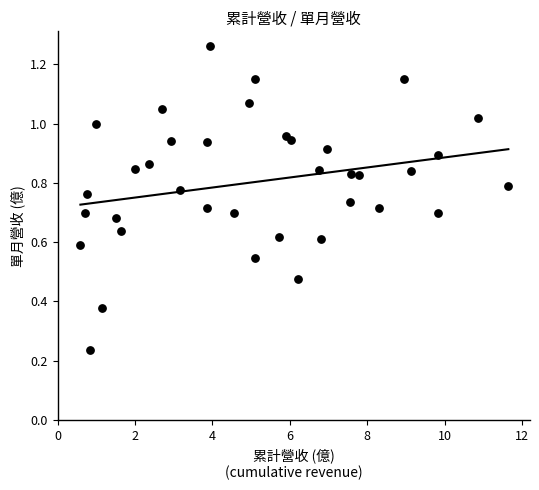

What is the range of X values (max minus min)?

11.0